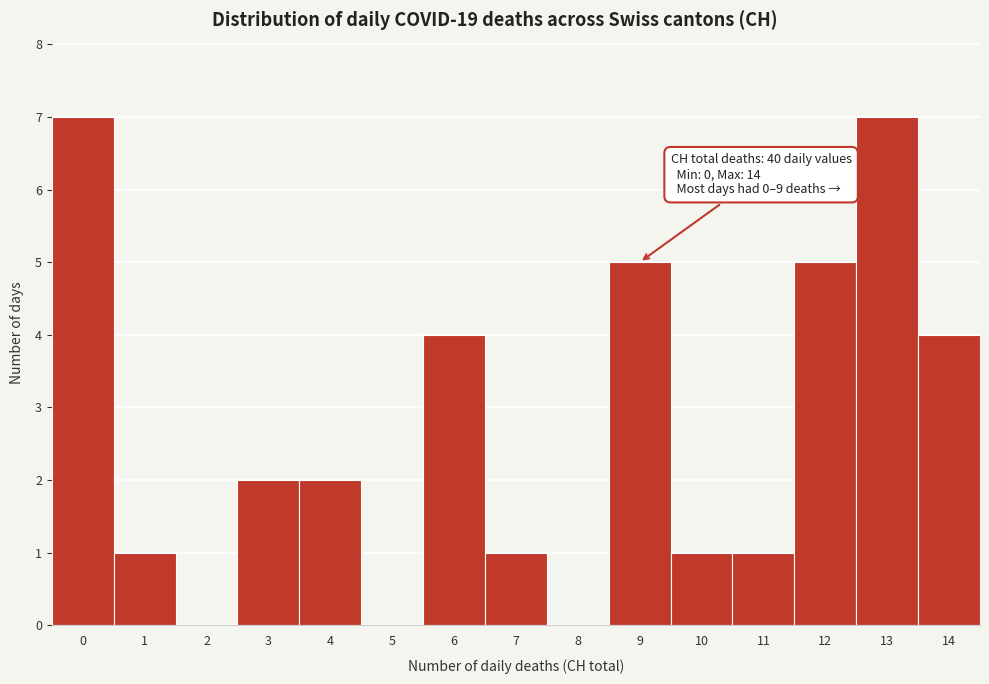

Reading left to right, transcribe all the data shown in this chart.

0=7	1=1	2=0	3=2	4=2	5=0	6=4	7=1	8=0	9=5	10=1	11=1	12=5	13=7	14=4